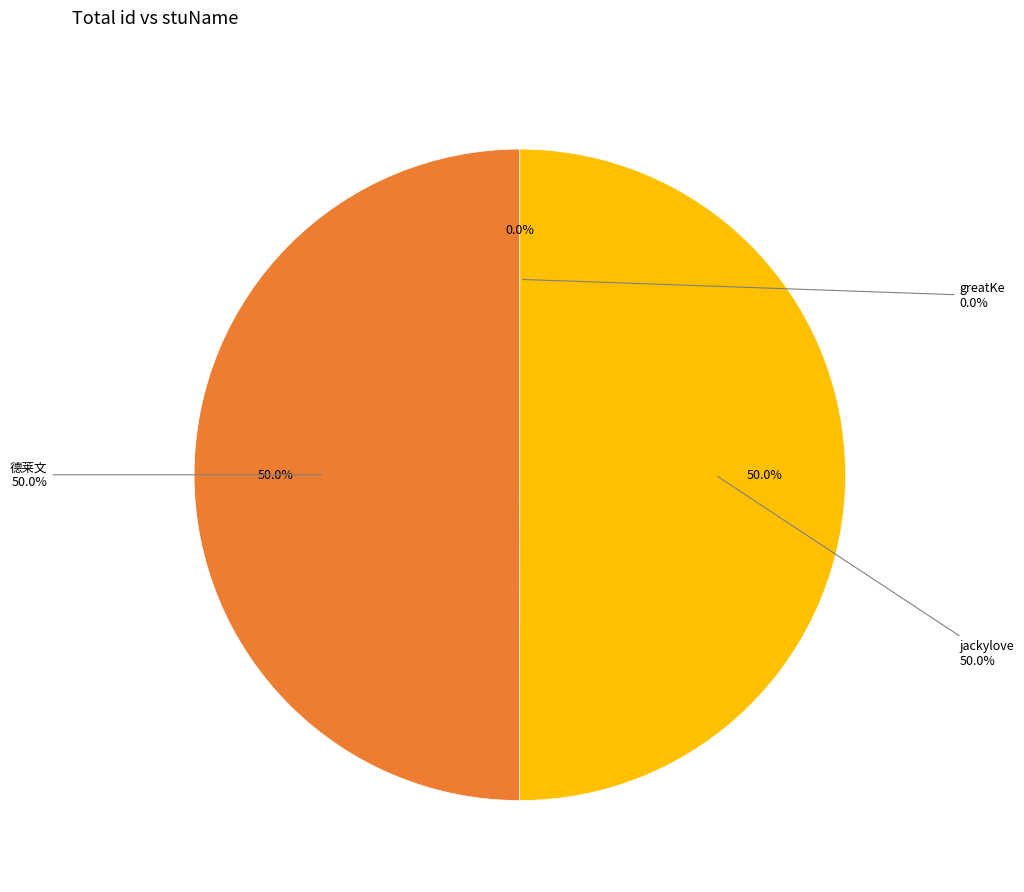

Between greatKe and jackylove, which is larger?

jackylove